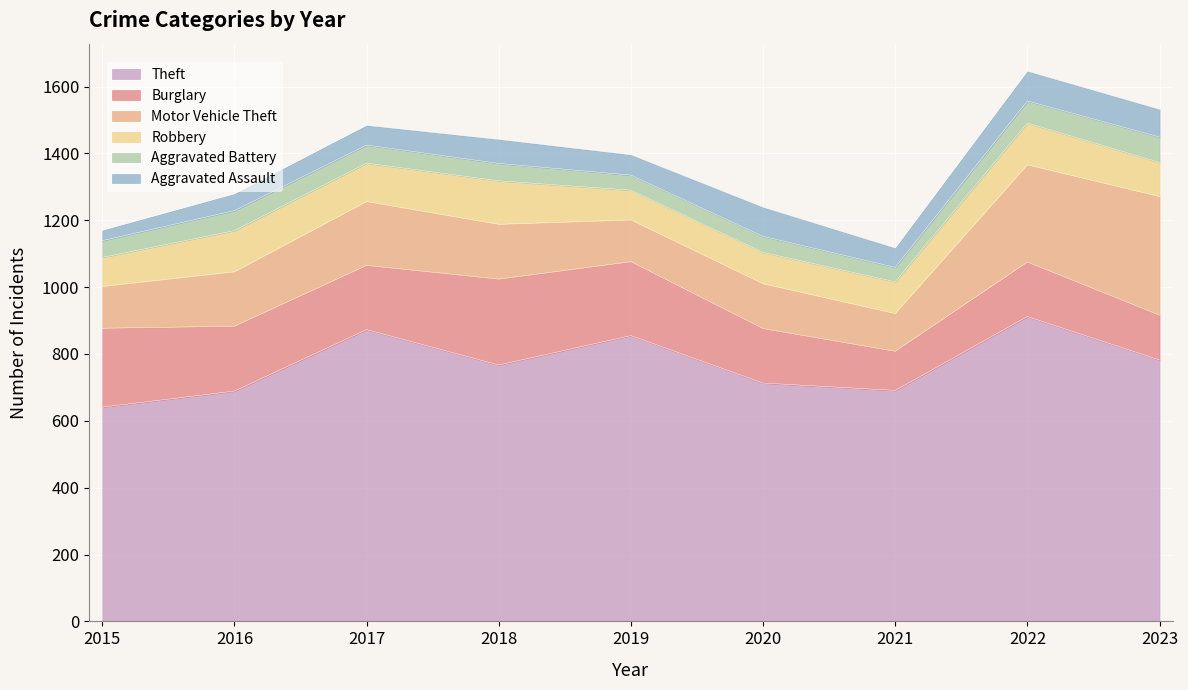

What is the value of the Aggravated Assault point at the 8th from the left?

89